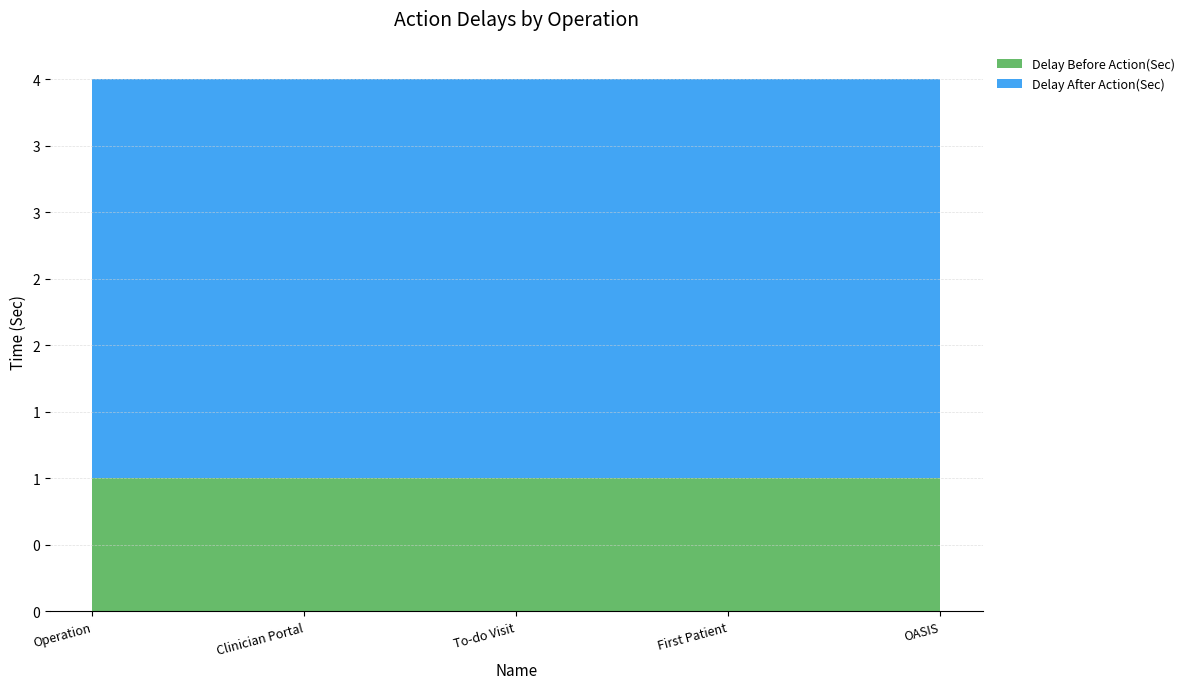

Reading right to left, list all the values displayed in this chart.

Delay Before Action(Sec): OASIS=1	First Patient=1	To-do Visit=1	Clinician Portal=1	Operation=1
Delay After Action(Sec): OASIS=3	First Patient=3	To-do Visit=3	Clinician Portal=3	Operation=3